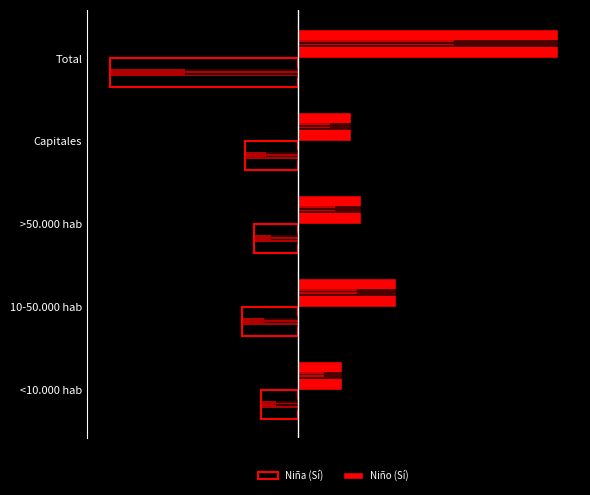

Is it true that Niña (Sí) equals -16012 at <10.000 hab?

True